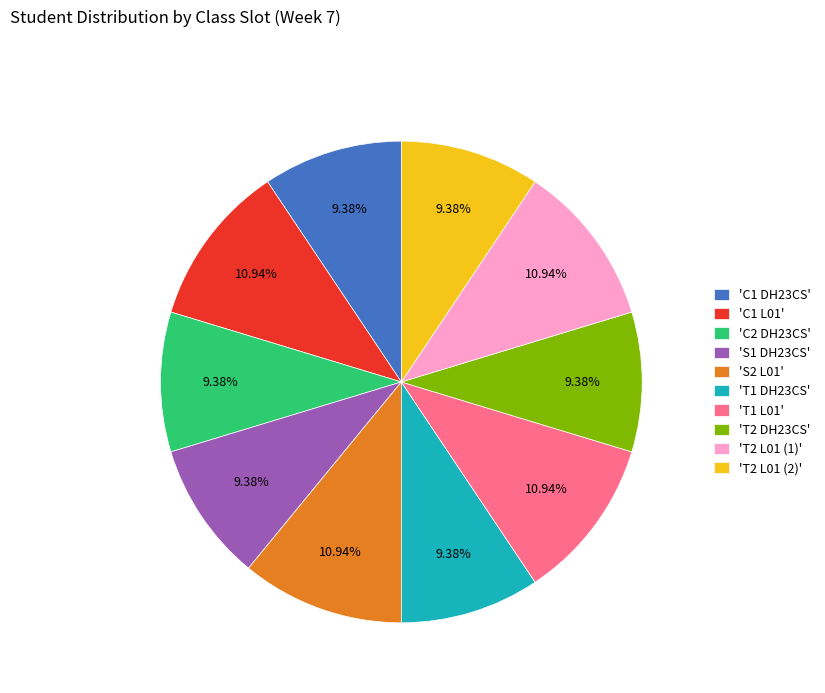

Do 'T1 DH23CS' and 'S2 L01' together represent more than half of the pie?

No